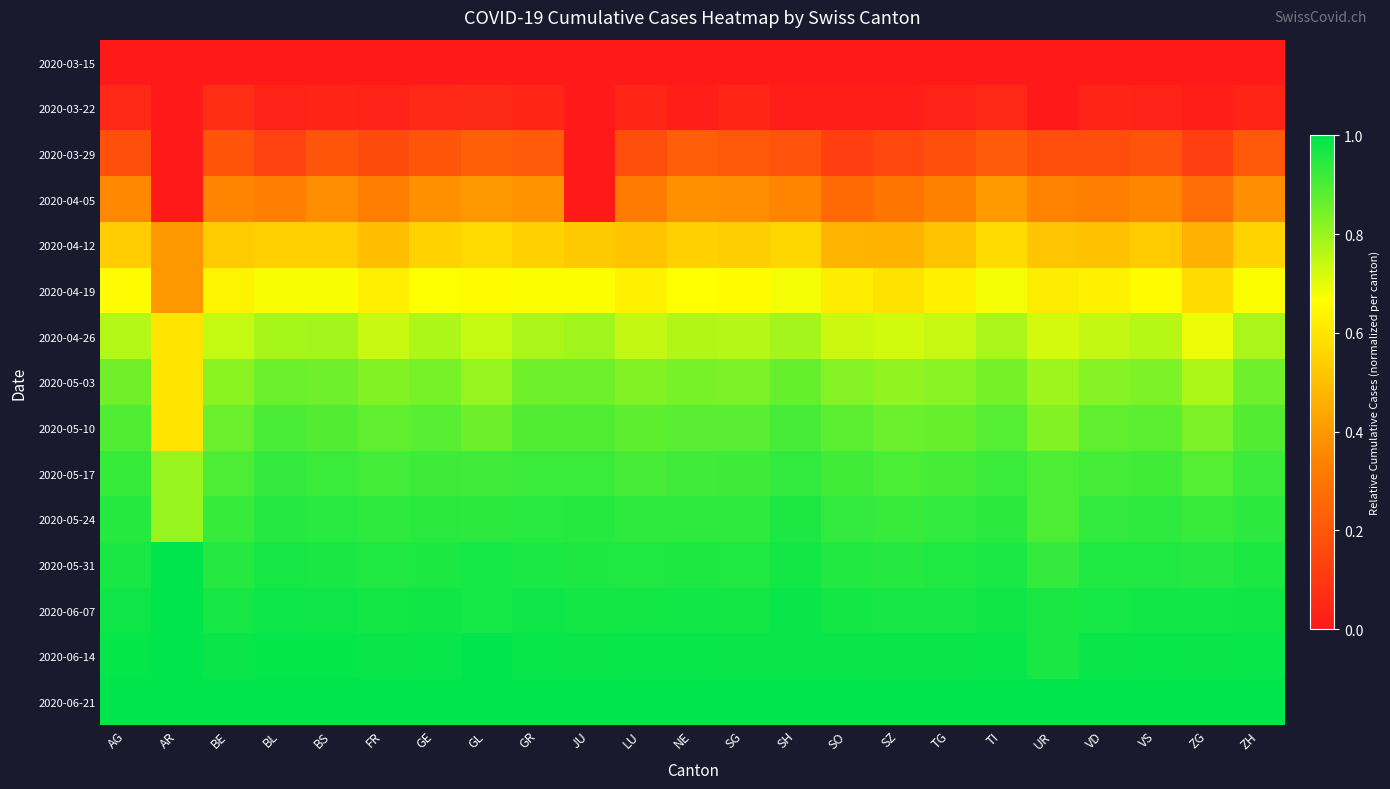

Which has a higher value, JU or GR?

JU